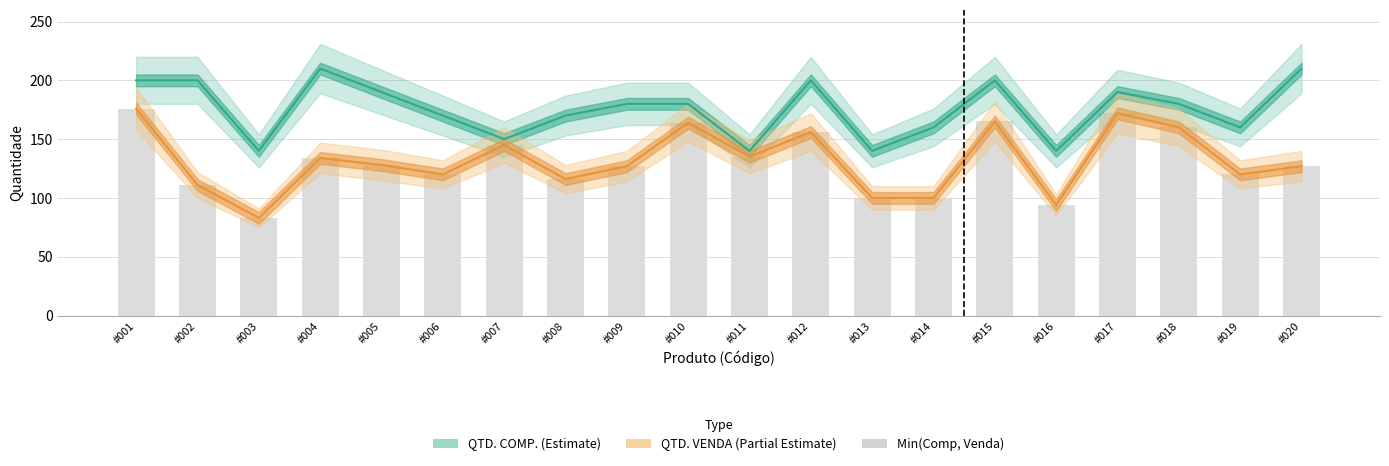

Read the QTD. VENDA value at #018.

160